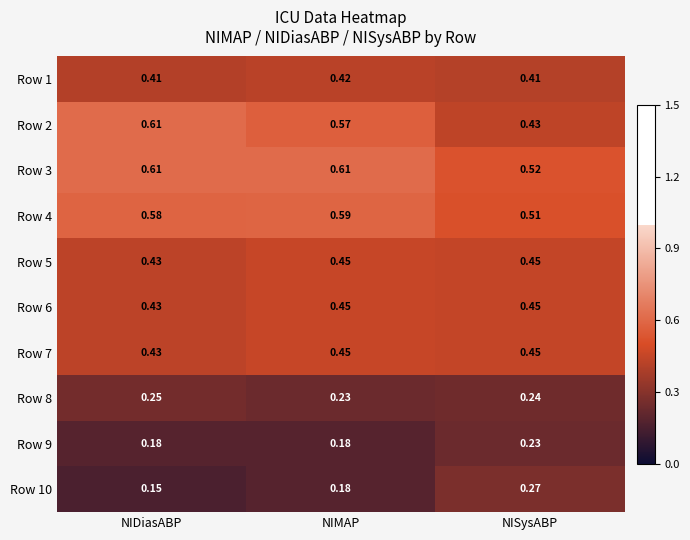

Rank the categories by Row 10 value from lowest to highest.

NIDiasABP, NIMAP, NISysABP